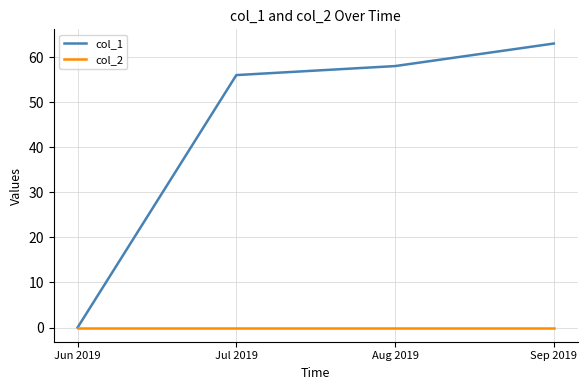

Is it true that col_2 equals 0 at Jul 2019?

True